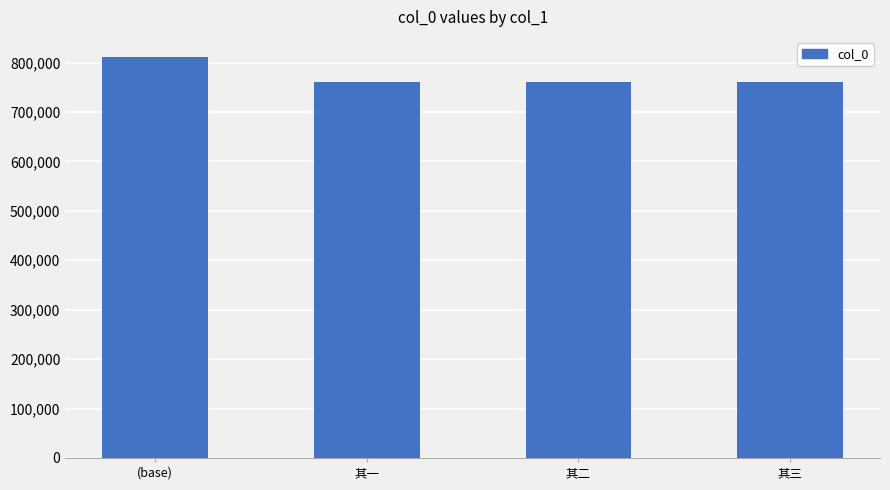

What is the label of the 4th bar from the left?

其三